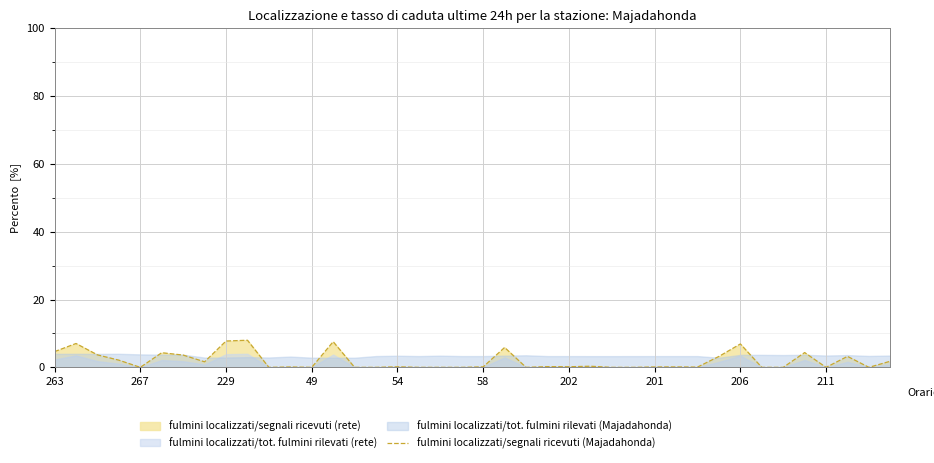

What is the difference between the maximum and minimum values?

8.0